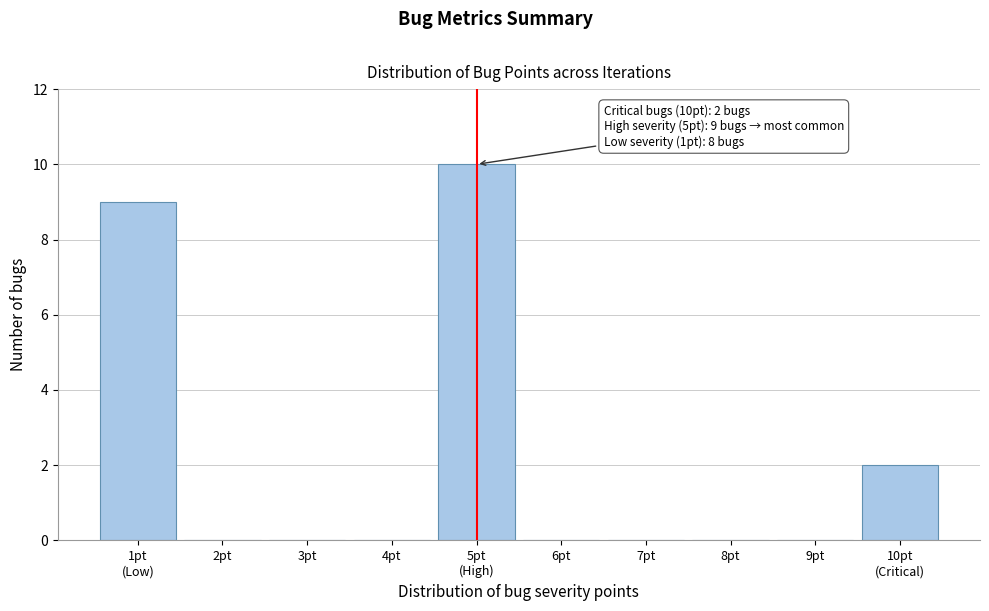

True or false: the data shows 0 at 3pt.

True